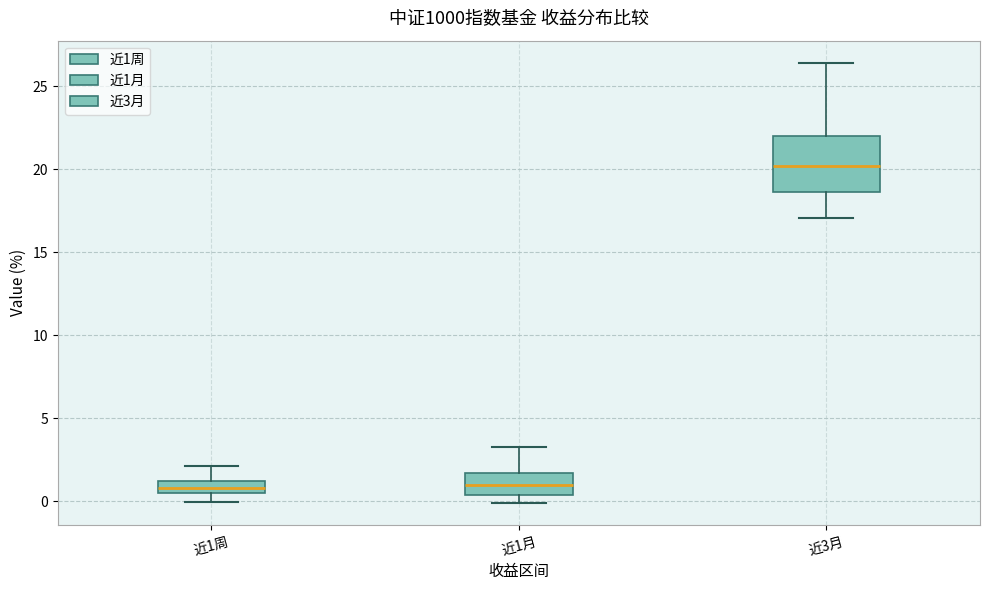

Where is the lower edge of the box for 近1月 on the y-axis? The values are not printed on the chart, so give them approximately, as read against the axis.

0.5